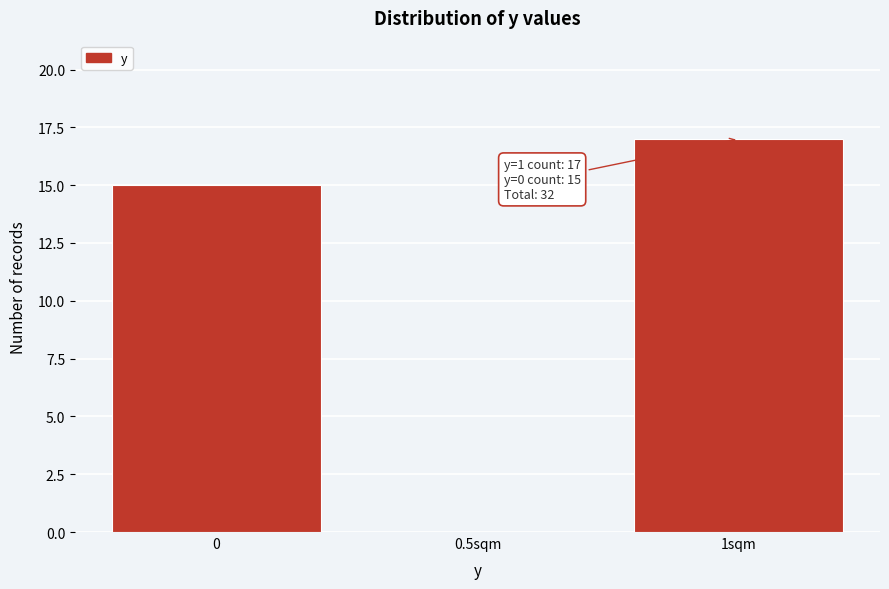

Reading right to left, what are all the values shown in this chart?

1sqm=17	0.5sqm=0	0=15